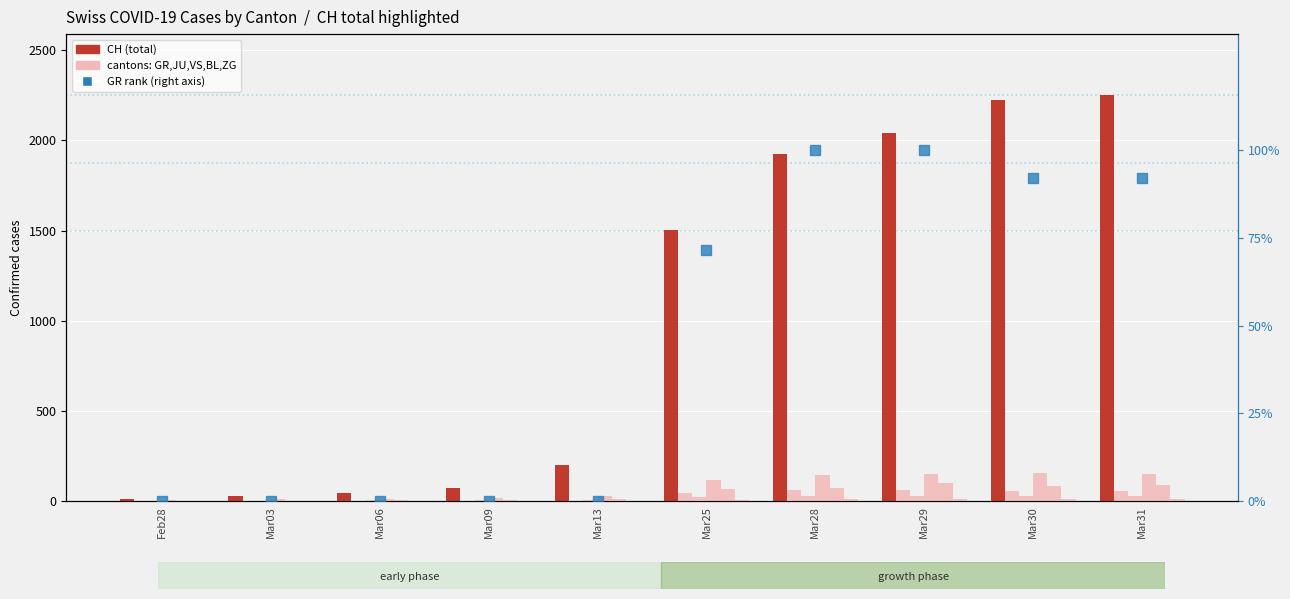

Which label corresponds to the smallest value in the chart?

Feb28